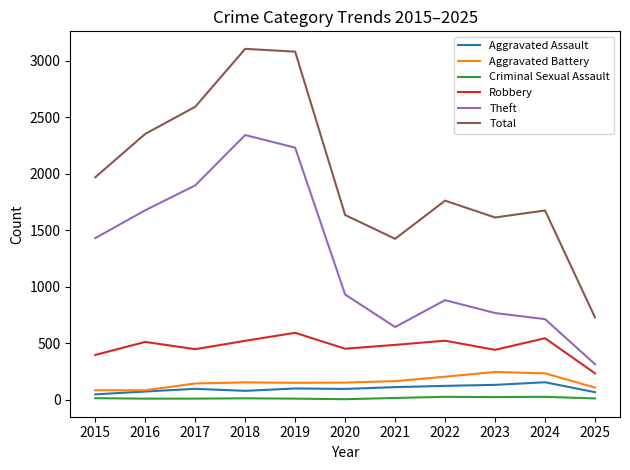

How many lines are shown in the chart?

6